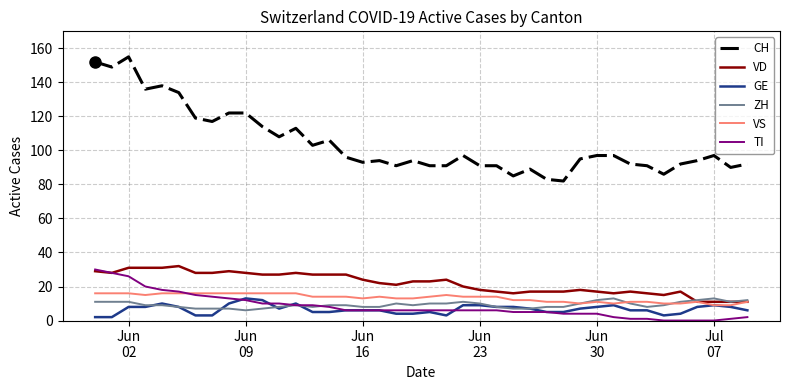

What is the maximum value for GE?

13